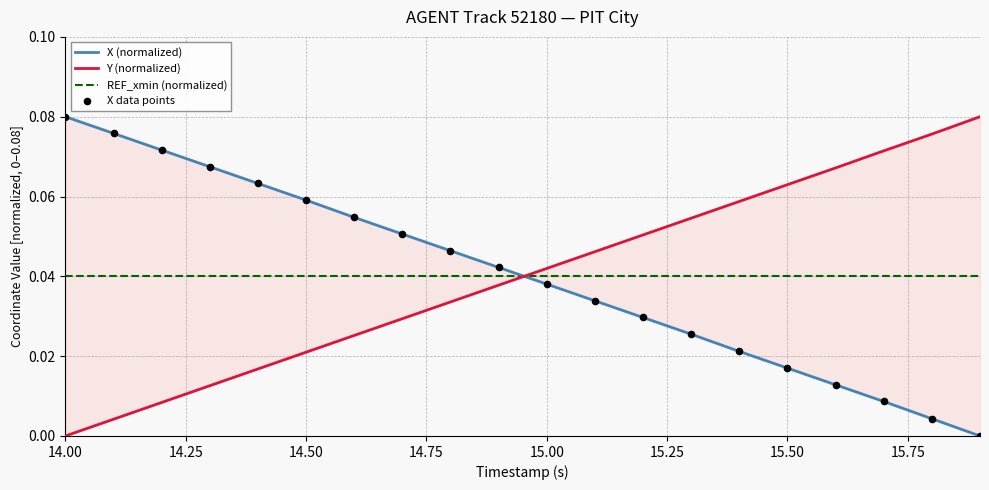

Which series has the widest spread of Y values?

X (normalized)